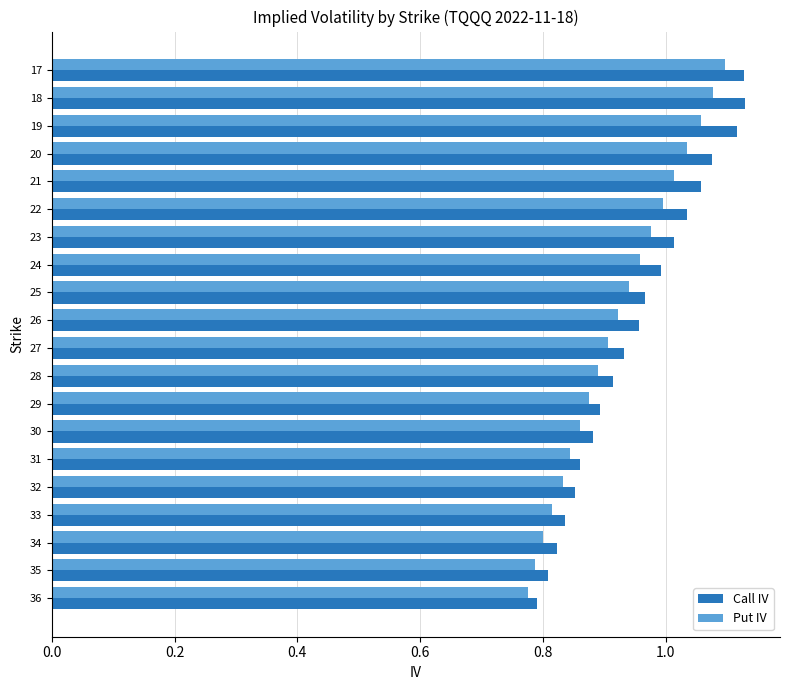

At which label is Call IV closest to 0?

36